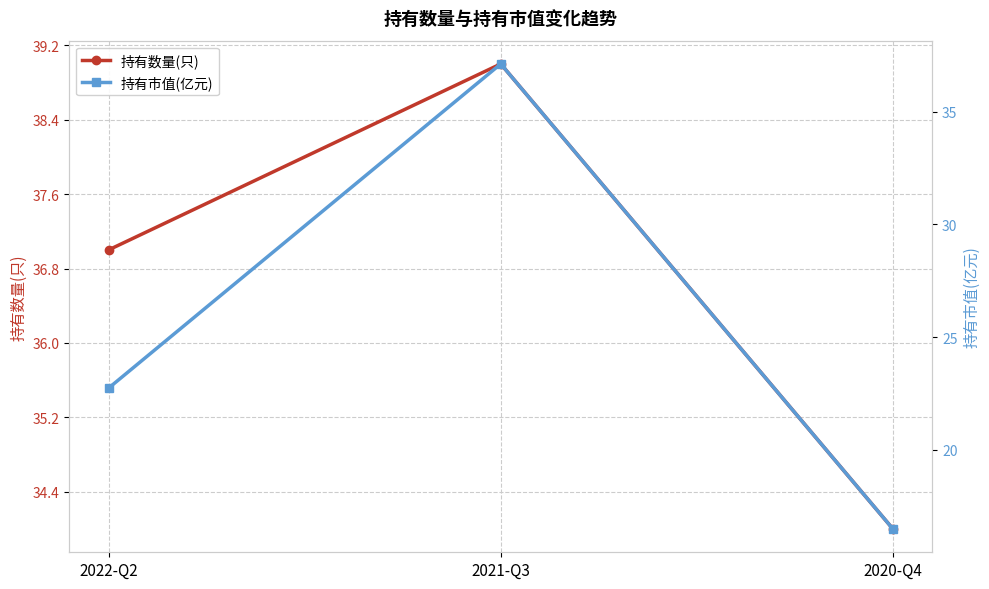

Reading left to right, transcribe all the data shown in this chart.

持有数量(只): 2022-Q2=37.0	2021-Q3=39.0	2020-Q4=34.0
持有市值(亿元): 2022-Q2=22.7	2021-Q3=37.1	2020-Q4=16.5